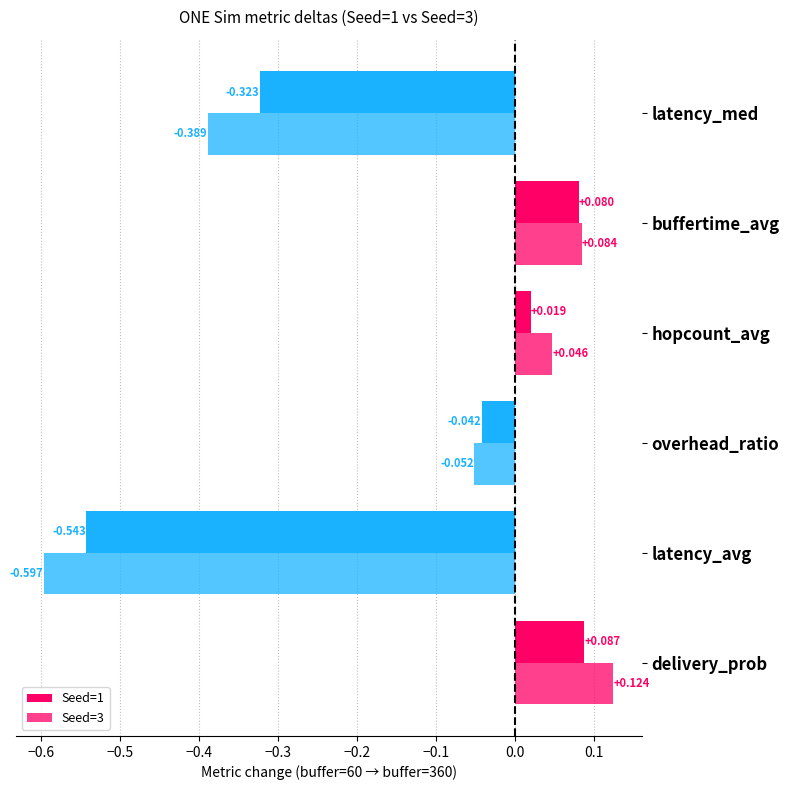

How many positive values does the Seed=3 series have?

3